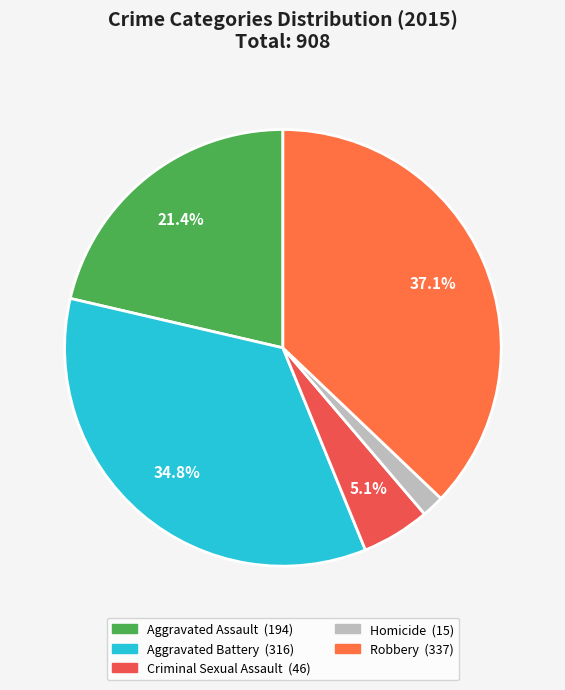

Is there any slice that represents more than half of the pie?

No